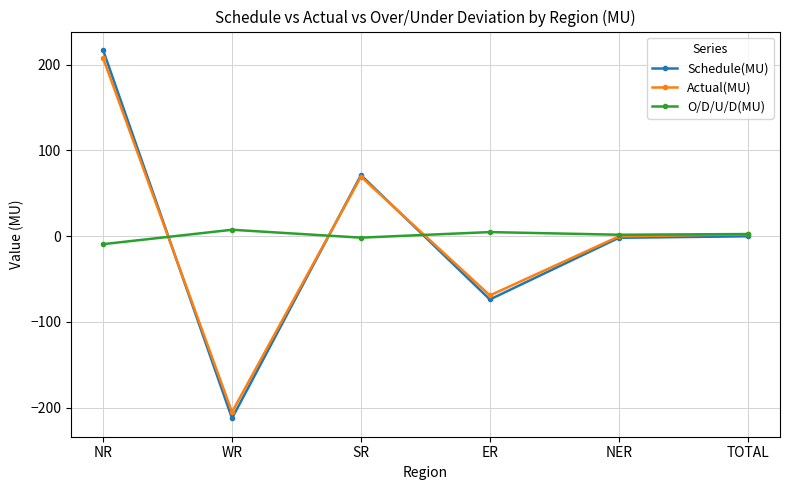

The value of Actual(MU) at WR is -77.0. True or false?

False